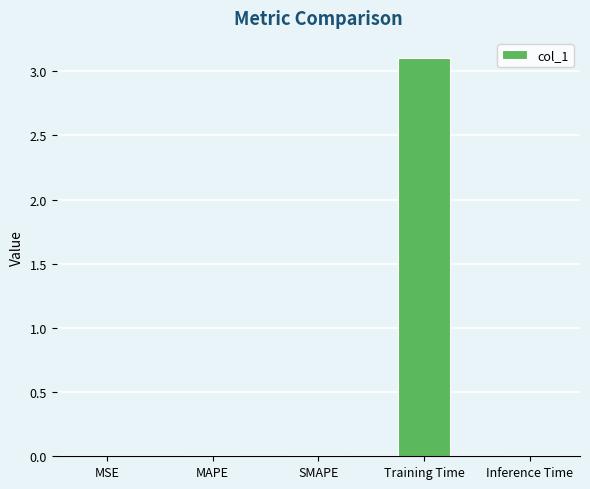

Which has a higher value, MAPE or Training Time?

Training Time